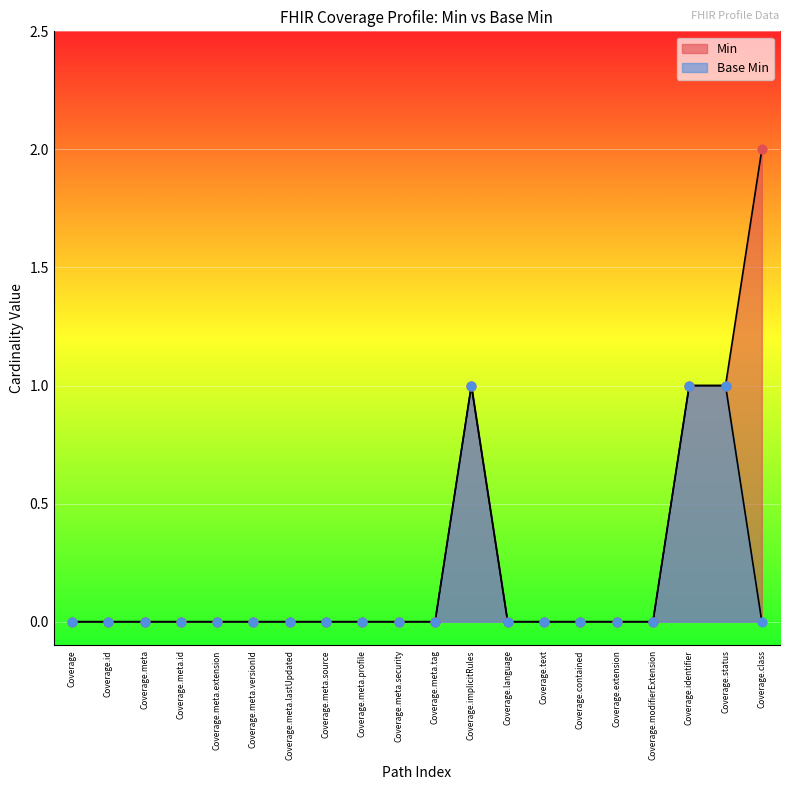

At how many categories does at least one series exceed 0?

4